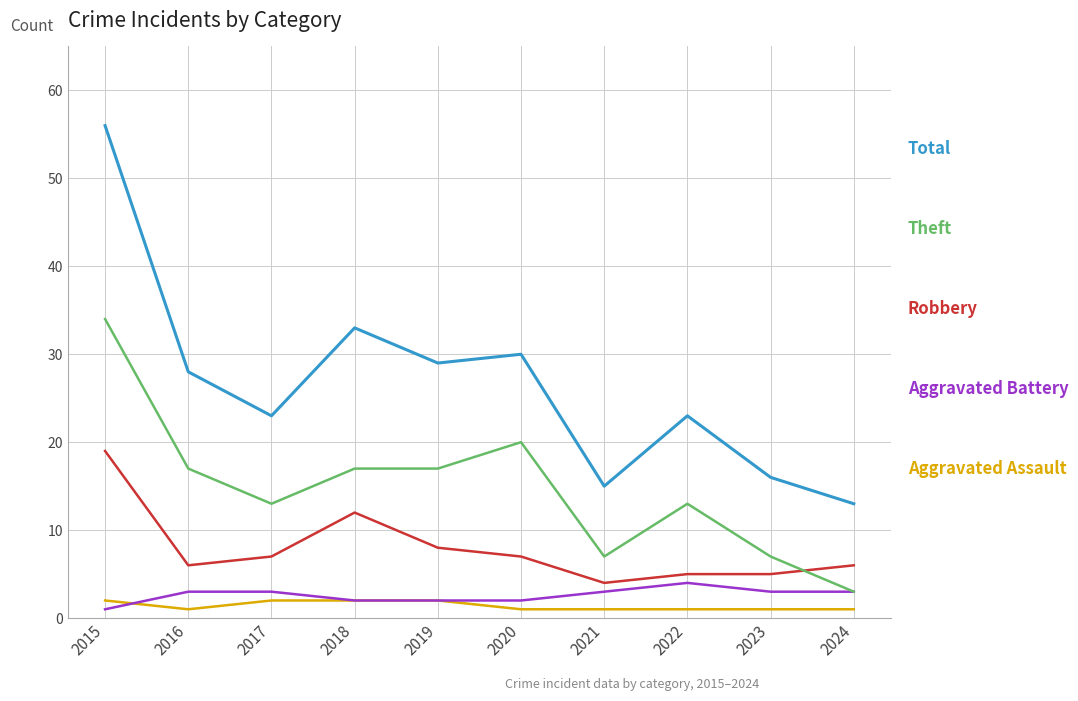

What is the spread (max minus min) of values at 2017?

21